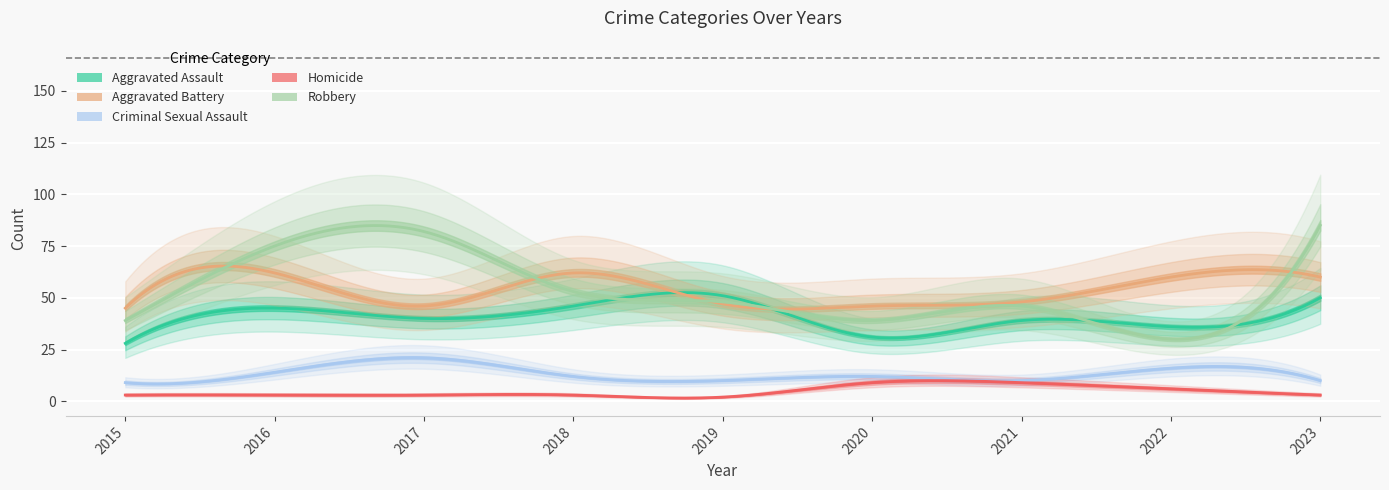

Where does the Criminal Sexual Assault series first go above 12?

2016